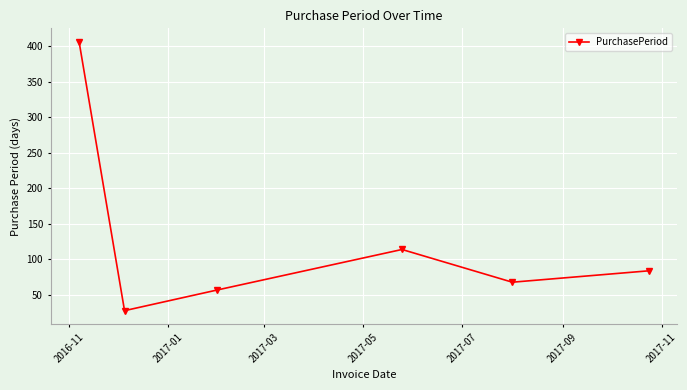

What is the value of the 3rd point from the left?

57